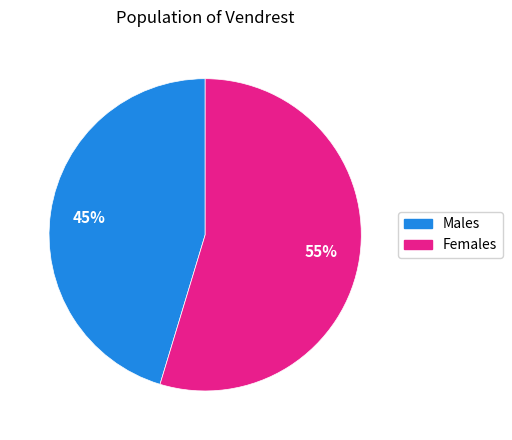

Is there a majority slice in this chart?

Yes